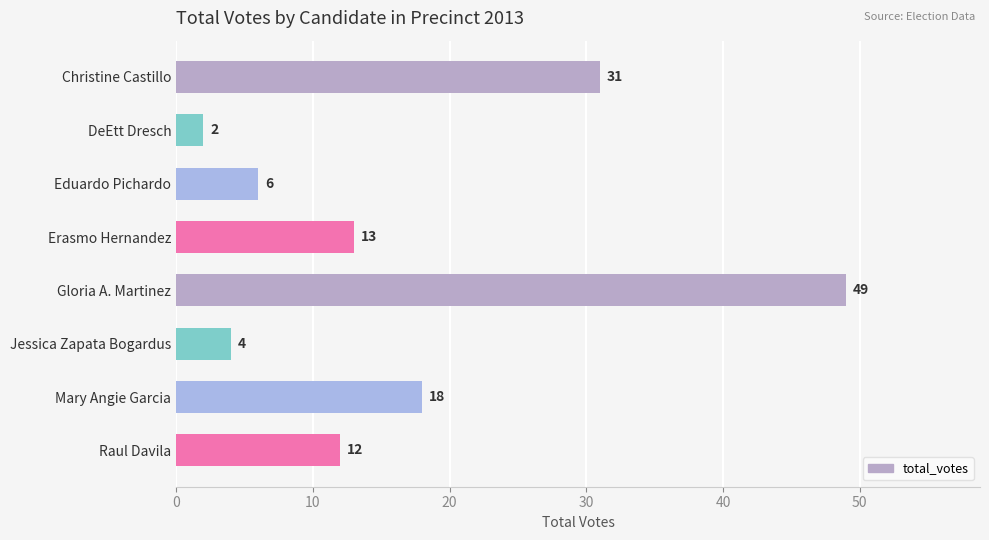

Rank the categories by value from highest to lowest.

Gloria A. Martinez, Christine Castillo, Mary Angie Garcia, Erasmo Hernandez, Raul Davila, Eduardo Pichardo, Jessica Zapata Bogardus, DeEtt Dresch